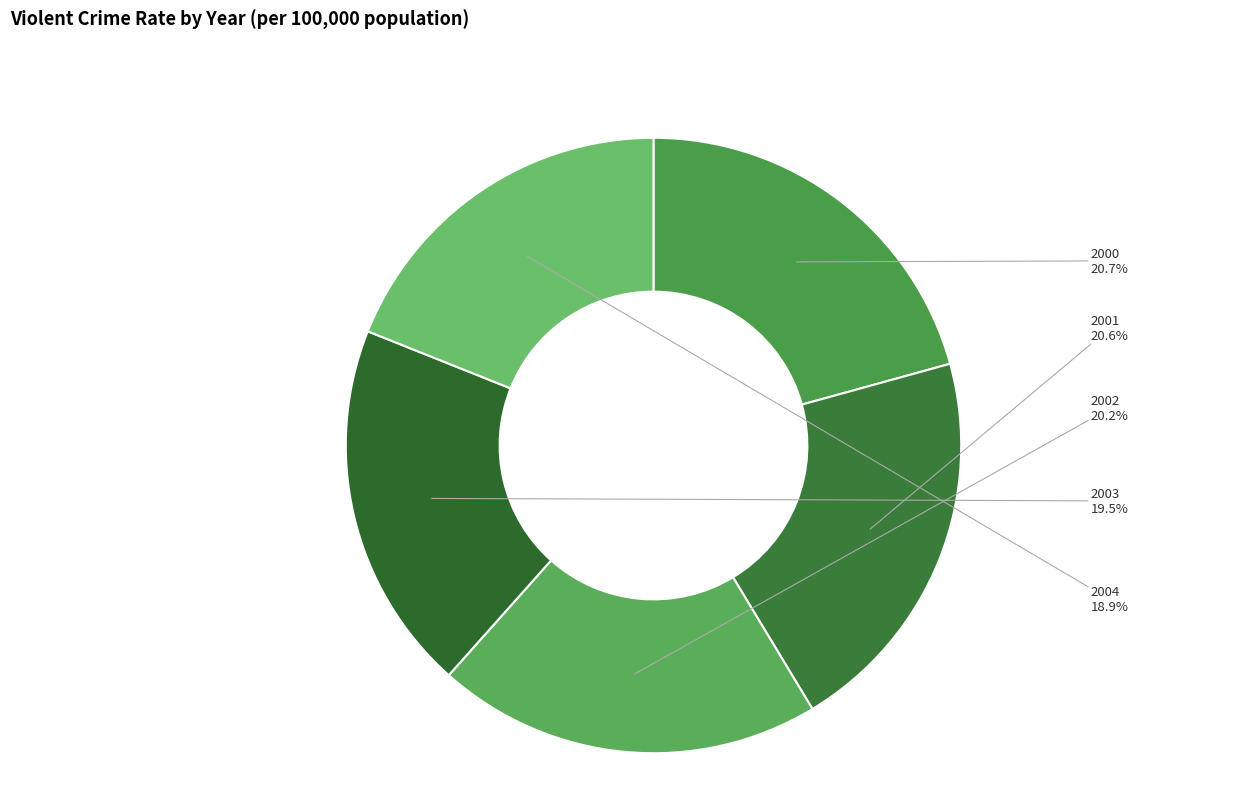

What percentage do 2001 and 2003 together represent?

40.1%